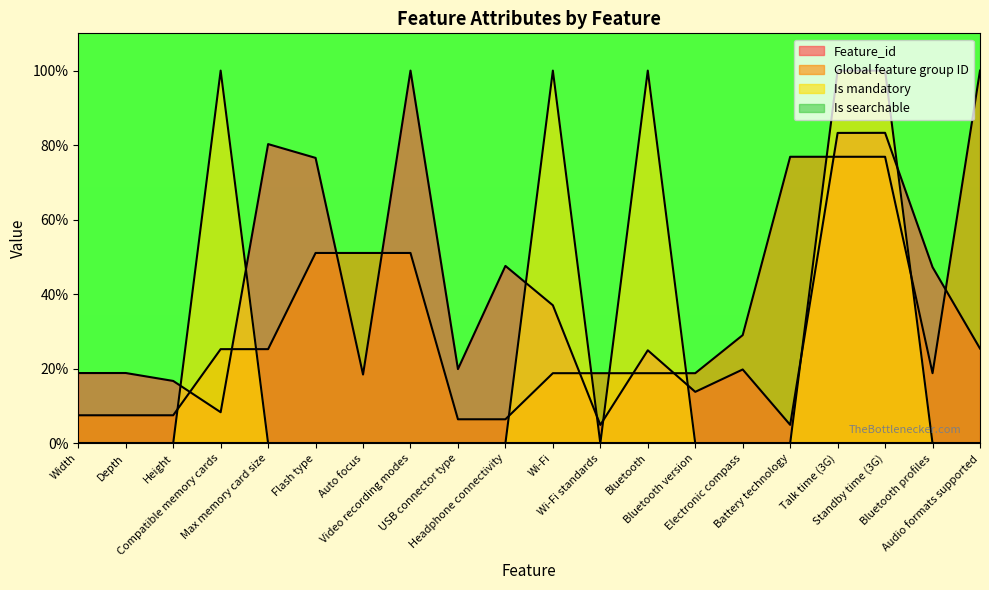

Rank the series at Bluetooth profiles from highest to lowest value.

Feature_id, Global feature group ID, Is mandatory